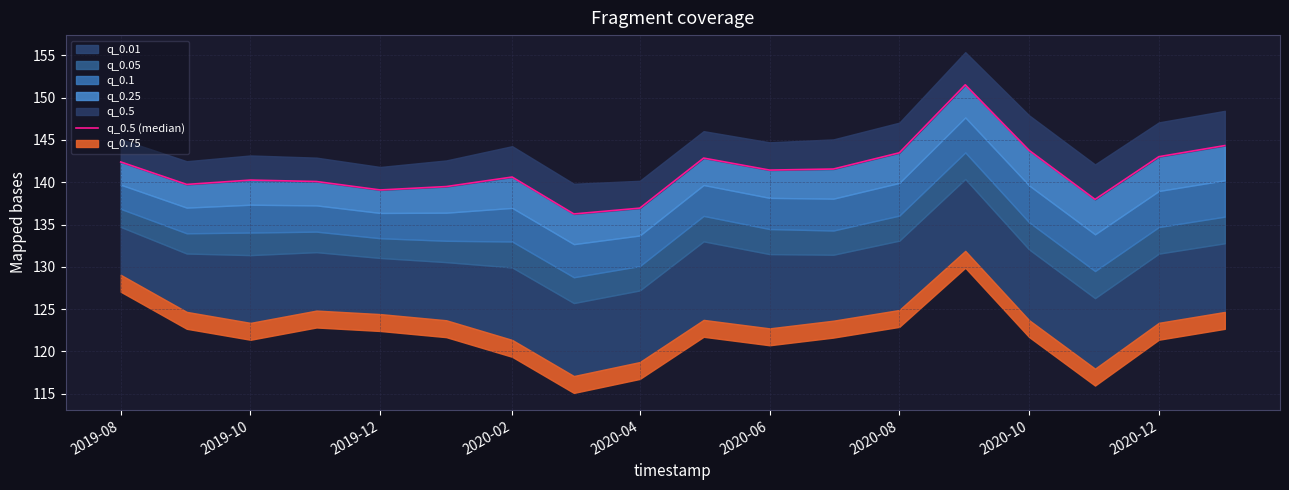

How many points are higher than both their immediate neighbors (excluding endpoints)?

4